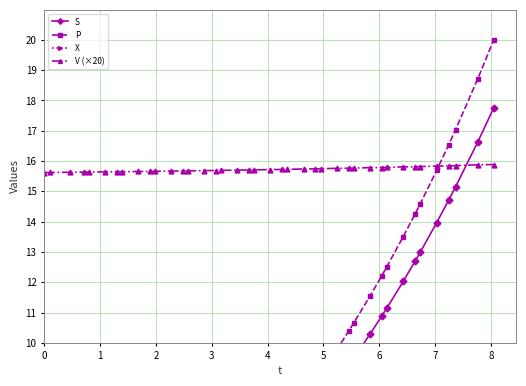

How many V (×20) values are between 15 and 16?

40